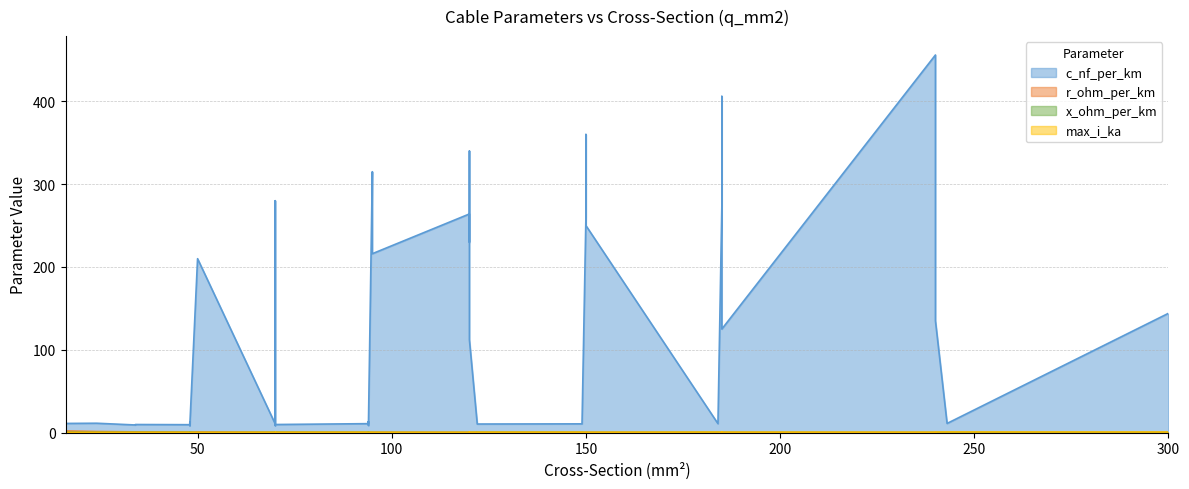

True or false: c_nf_per_km has a value of 84.7 at 2.

False